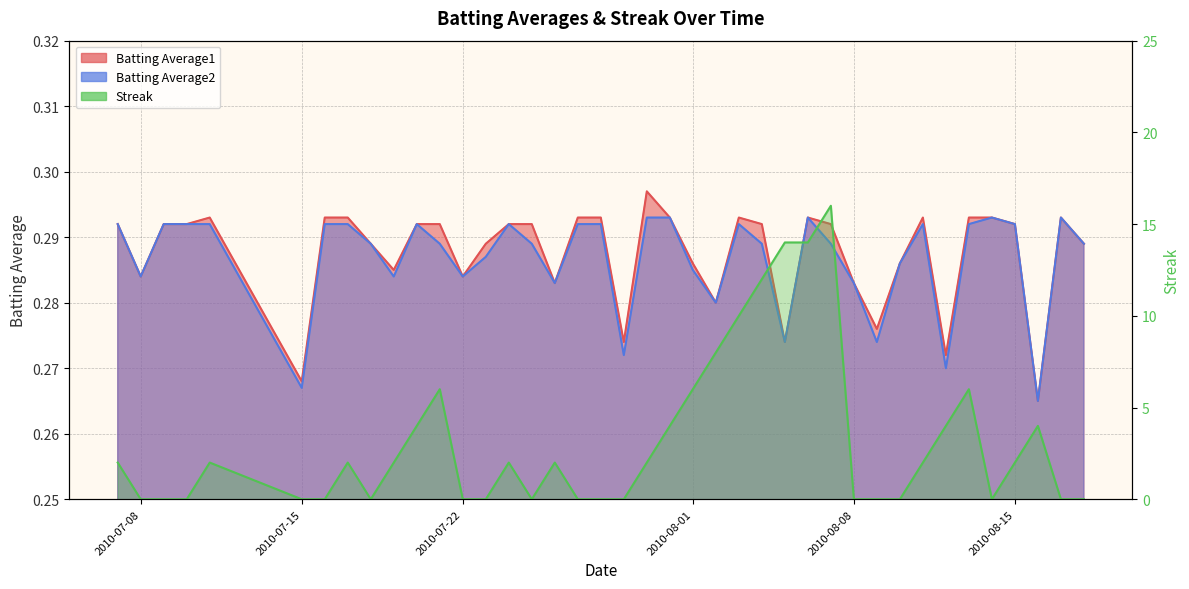

What is the difference between the Streak values at 2010-08-17 and 2010-08-03?

10.0